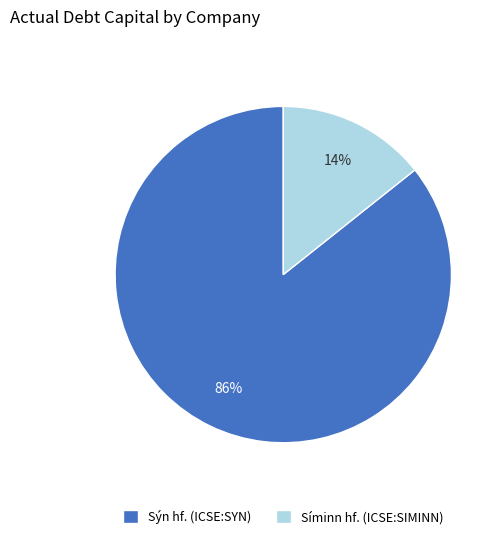

What is the majority slice?

Sýn hf. (ICSE:SYN)